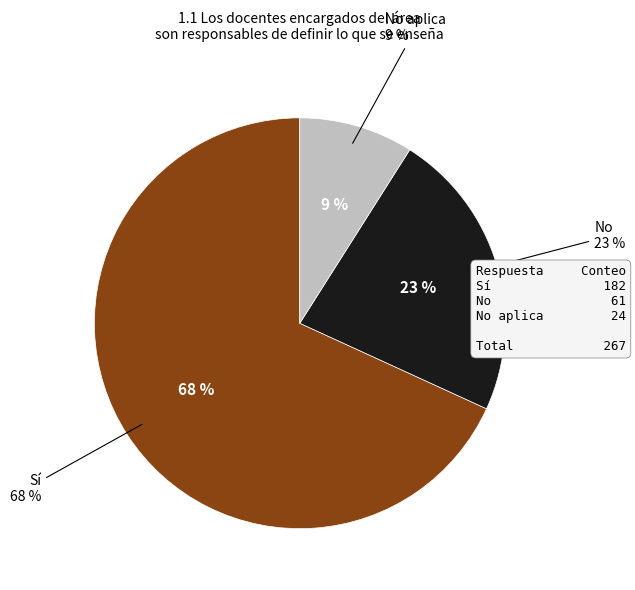

What is the smallest slice in the pie chart?

No aplica